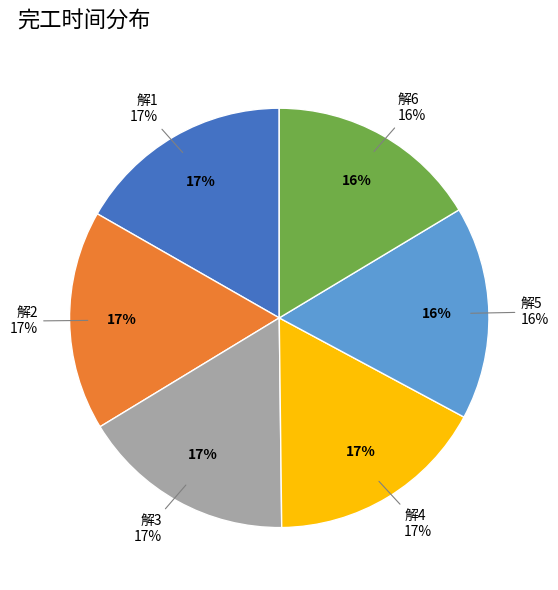

How many segments does this pie chart have?

6